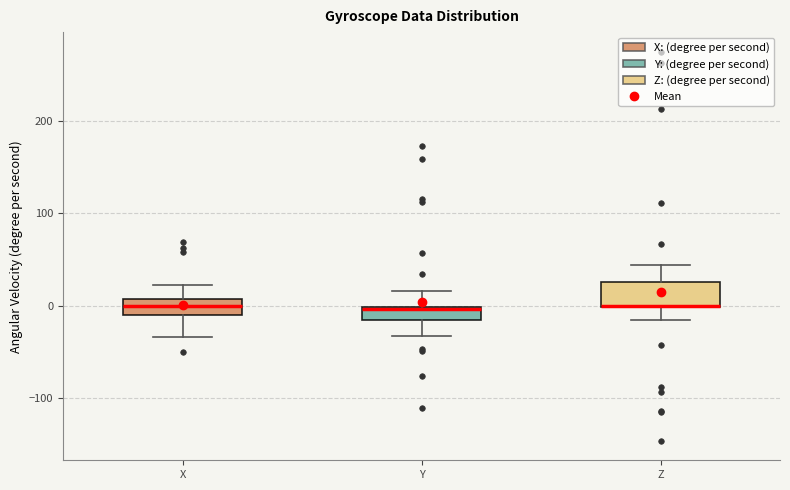

Where is the lower edge of the box for Y on the y-axis? The values are not printed on the chart, so give them approximately, as read against the axis.

-10